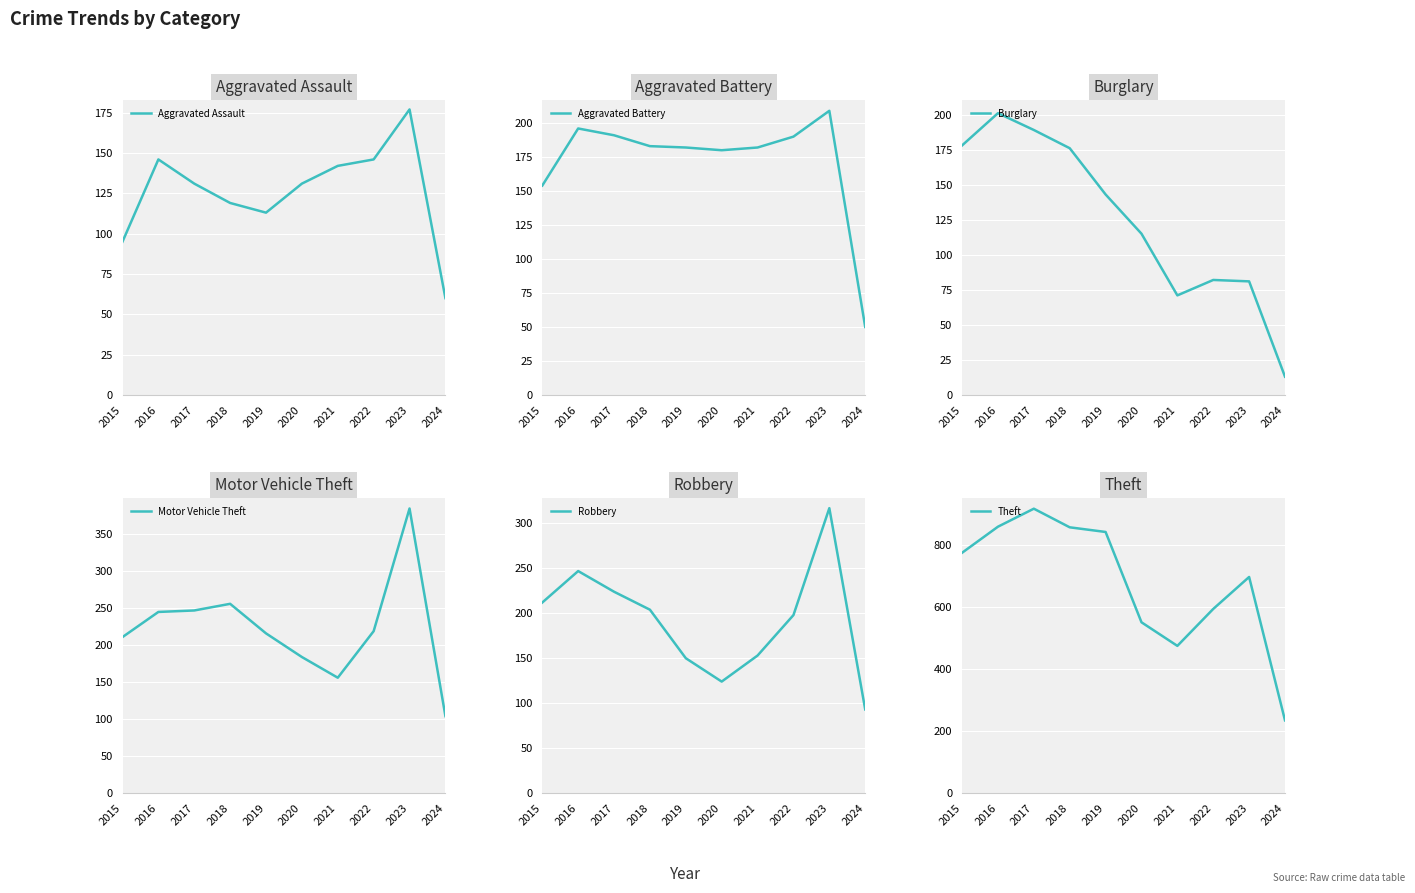

Where is Aggravated Battery nearest to the value 129?

2015